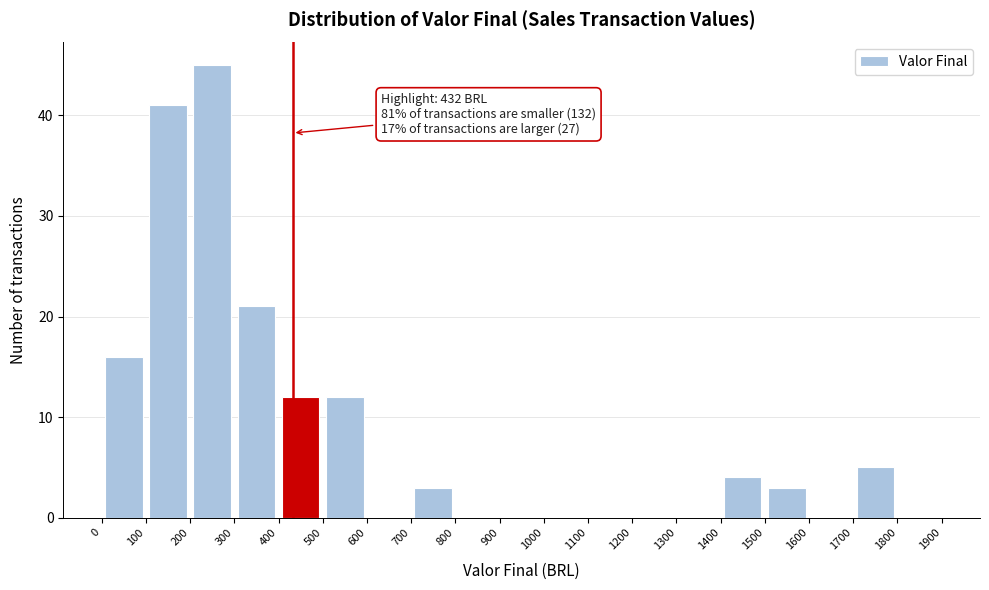

Over which range of the x-axis is the bar tallest?

200 to 300